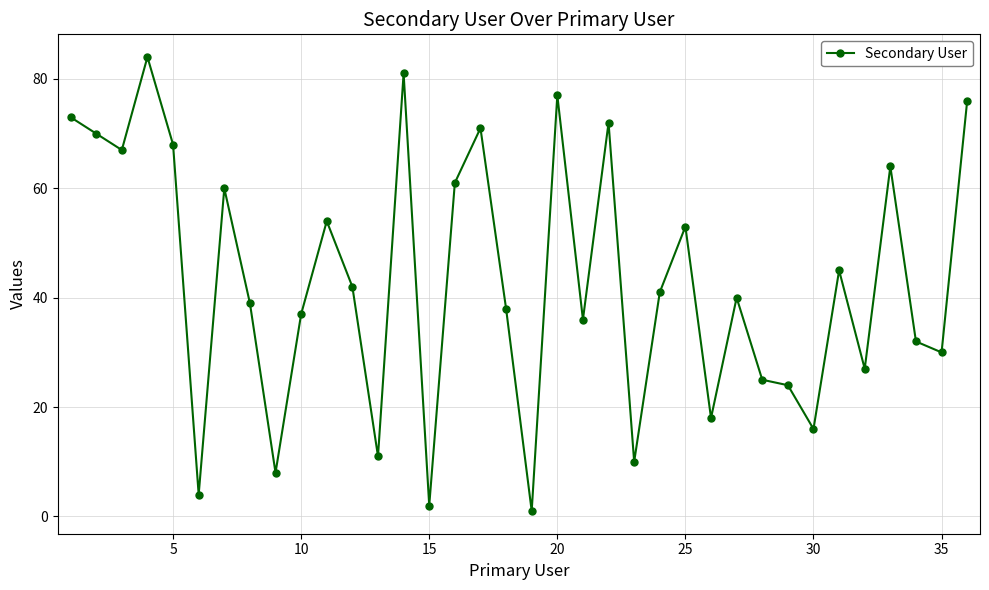

What is the sum of all values?

1557